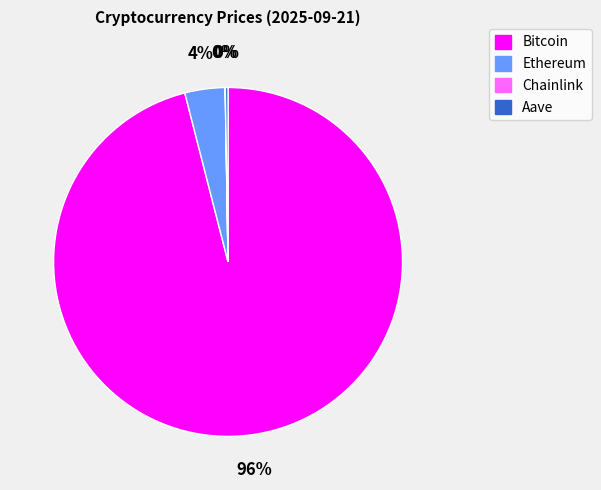

True or false: Bitcoin accounts for 96% of the total.

True